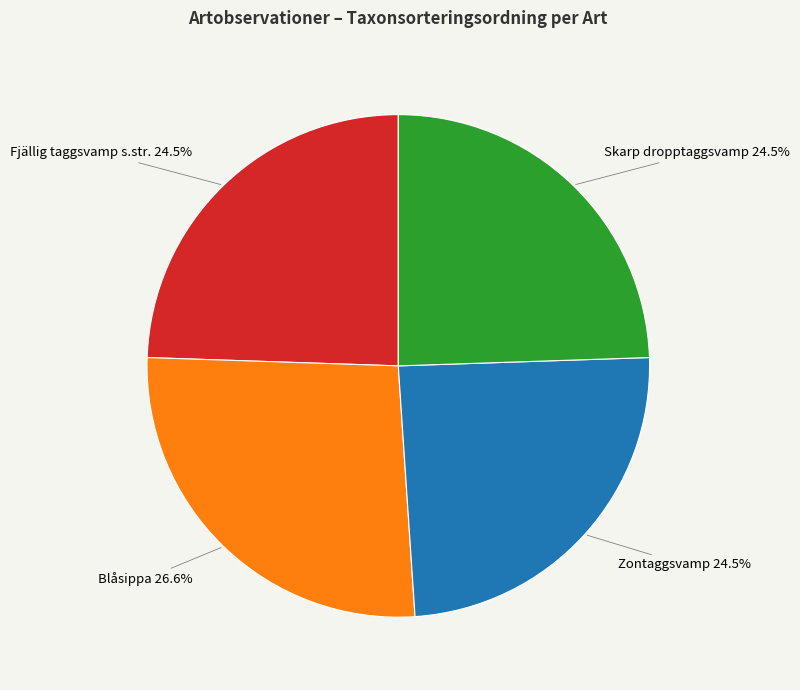

Does any single category account for the majority?

No